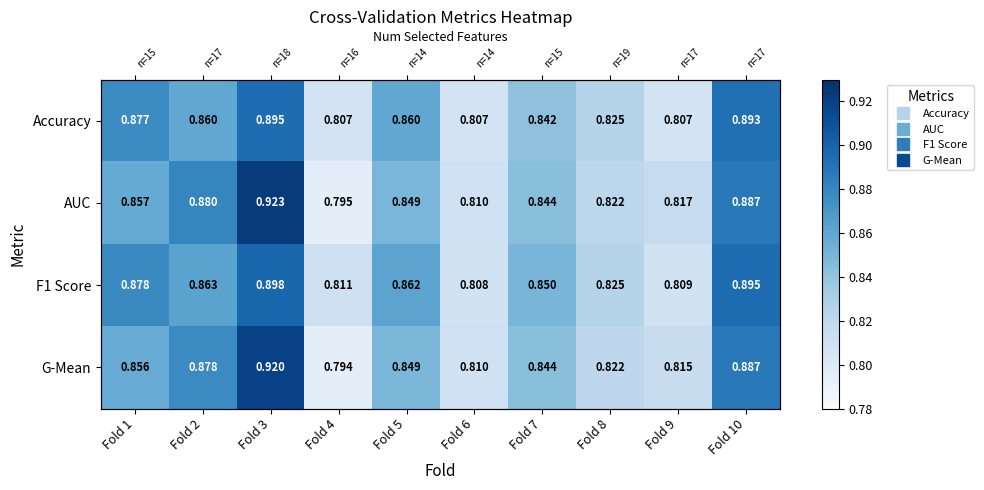

What is the sum of the F1 Score values at Fold 10 and Fold 4?

1.7